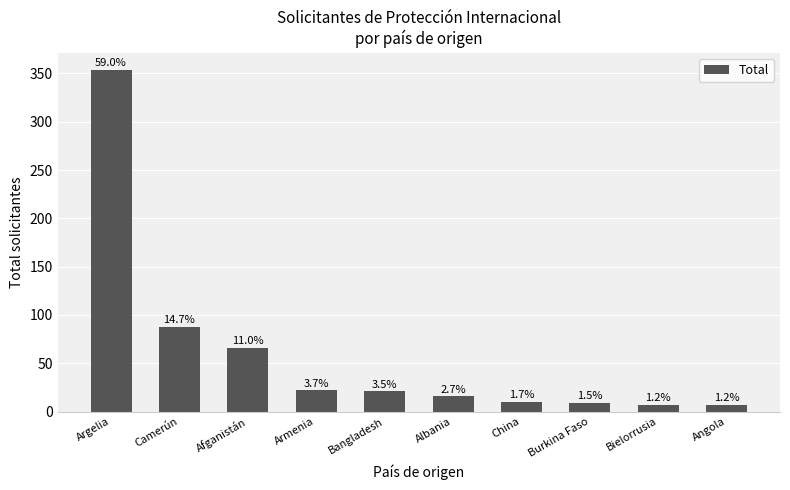

Are the bars grouped side by side (vs. stacked)?

No